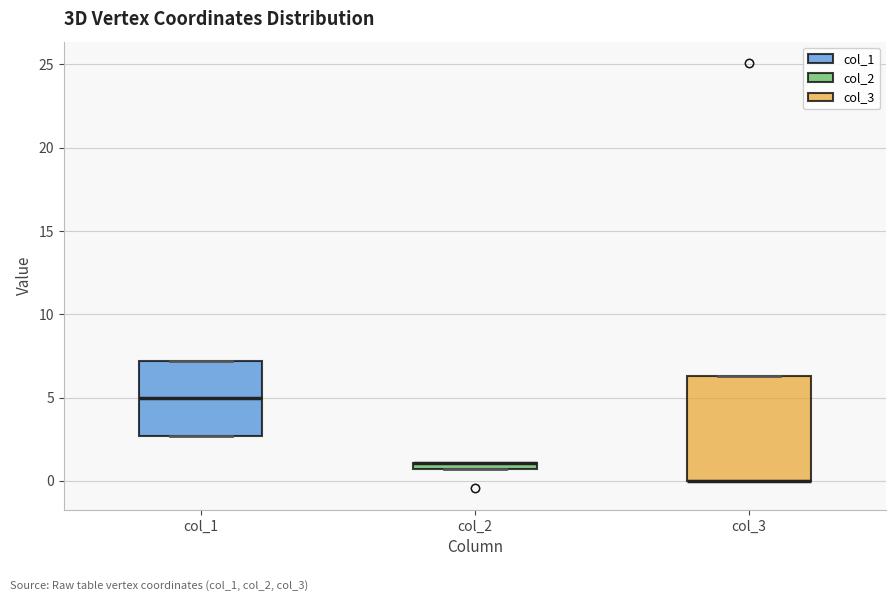

Where is the upper edge of the box for col_2 on the y-axis? The values are not printed on the chart, so give them approximately, as read against the axis.

1.0